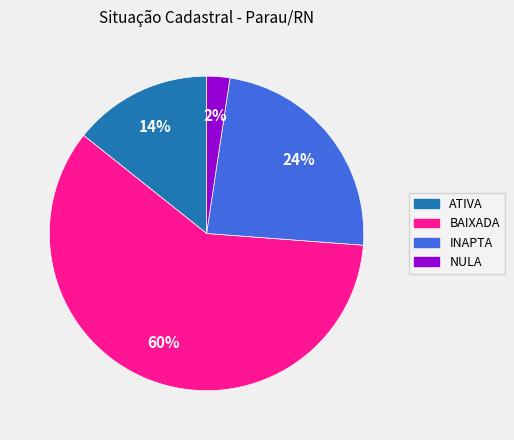

What is the majority slice?

BAIXADA